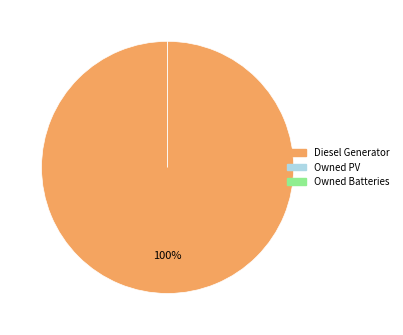

Which category has the biggest portion of the pie?

Diesel Generator